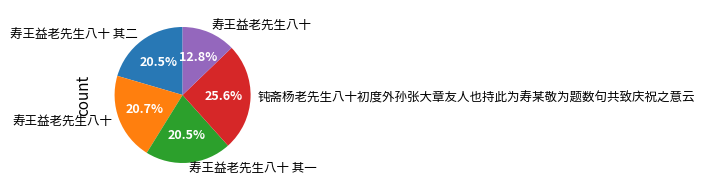

Count the number of slices in the pie.

5